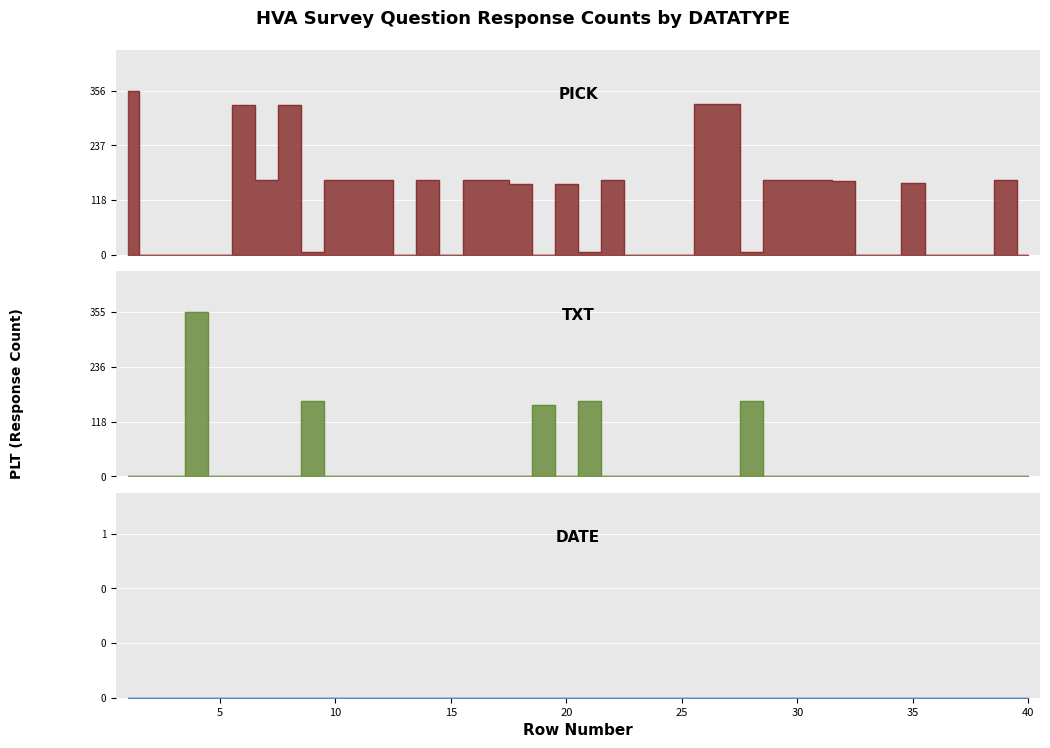

Where do TXT and PICK first cross each other?

8 and 9